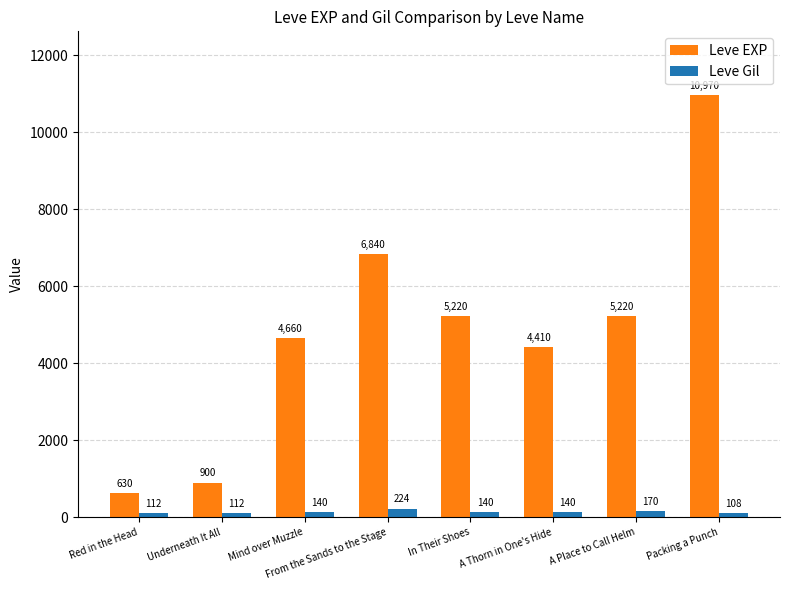

Reading left to right, transcribe all the data shown in this chart.

Leve EXP: Red in the Head=630	Underneath It All=900	Mind over Muzzle=4660	From the Sands to the Stage=6840	In Their Shoes=5220	A Thorn in One's Hide=4410	A Place to Call Helm=5220	Packing a Punch=10970
Leve Gil: Red in the Head=112	Underneath It All=112	Mind over Muzzle=140	From the Sands to the Stage=224	In Their Shoes=140	A Thorn in One's Hide=140	A Place to Call Helm=170	Packing a Punch=108